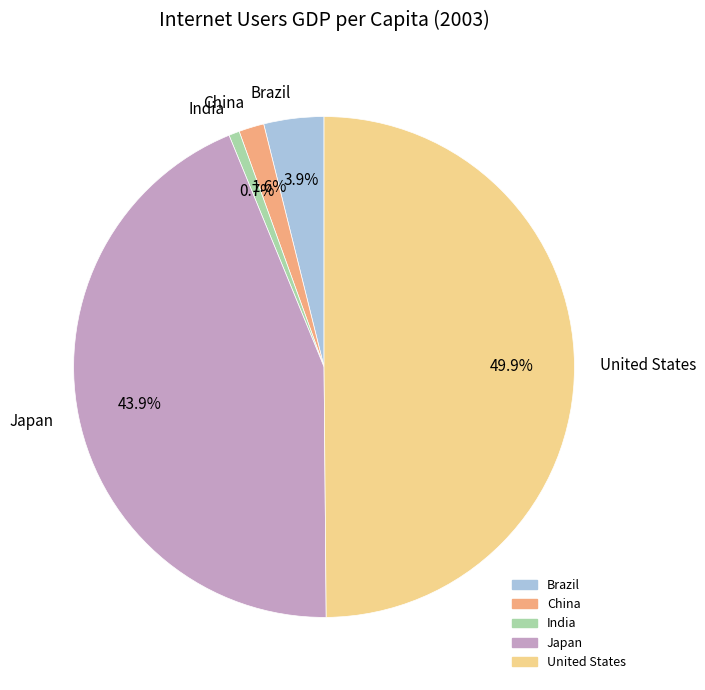

To the nearest percent, what is the difference between the largest and smallest slice percentages?

49%